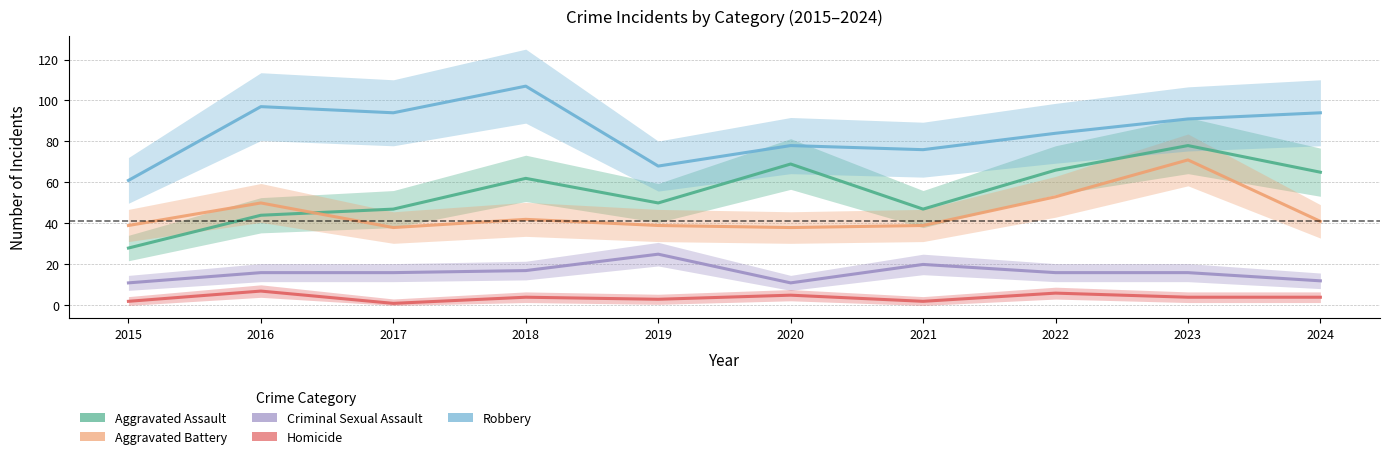

Reading right to left, transcribe all the data shown in this chart.

Aggravated Assault: 65	78	66	47	69	50	62	47	44	28
Aggravated Battery: 41	71	53	39	38	39	42	38	50	39
Criminal Sexual Assault: 12	16	16	20	11	25	17	16	16	11
Homicide: 4	4	6	2	5	3	4	1	7	2
Robbery: 94	91	84	76	78	68	107	94	97	61